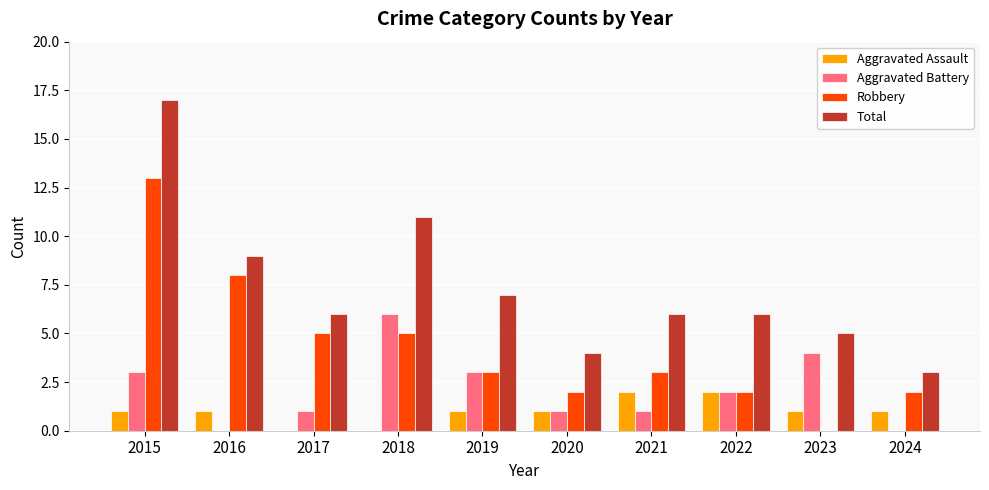

How many distinct data groups are displayed?

4